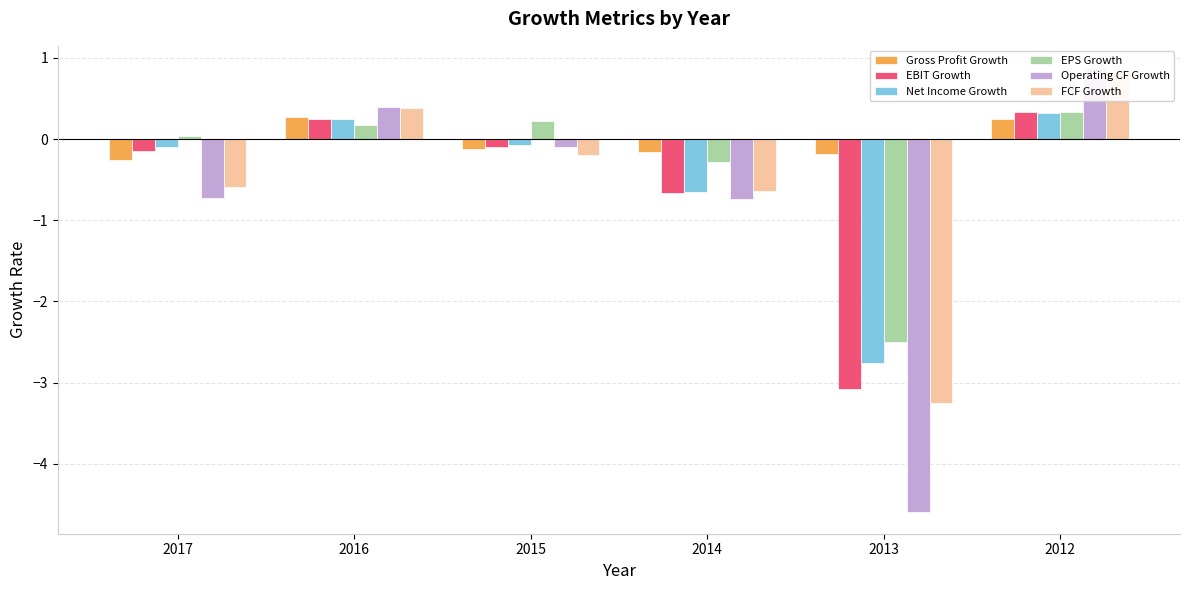

What is the value of the FCF Growth bar at the 2nd from the left?

0.4